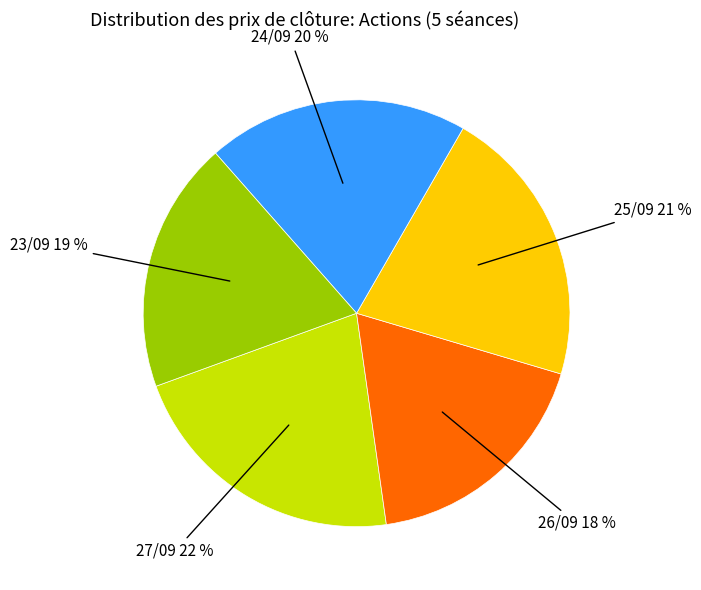

To the nearest percent, what is the difference between the largest and smallest slice percentages?

4%